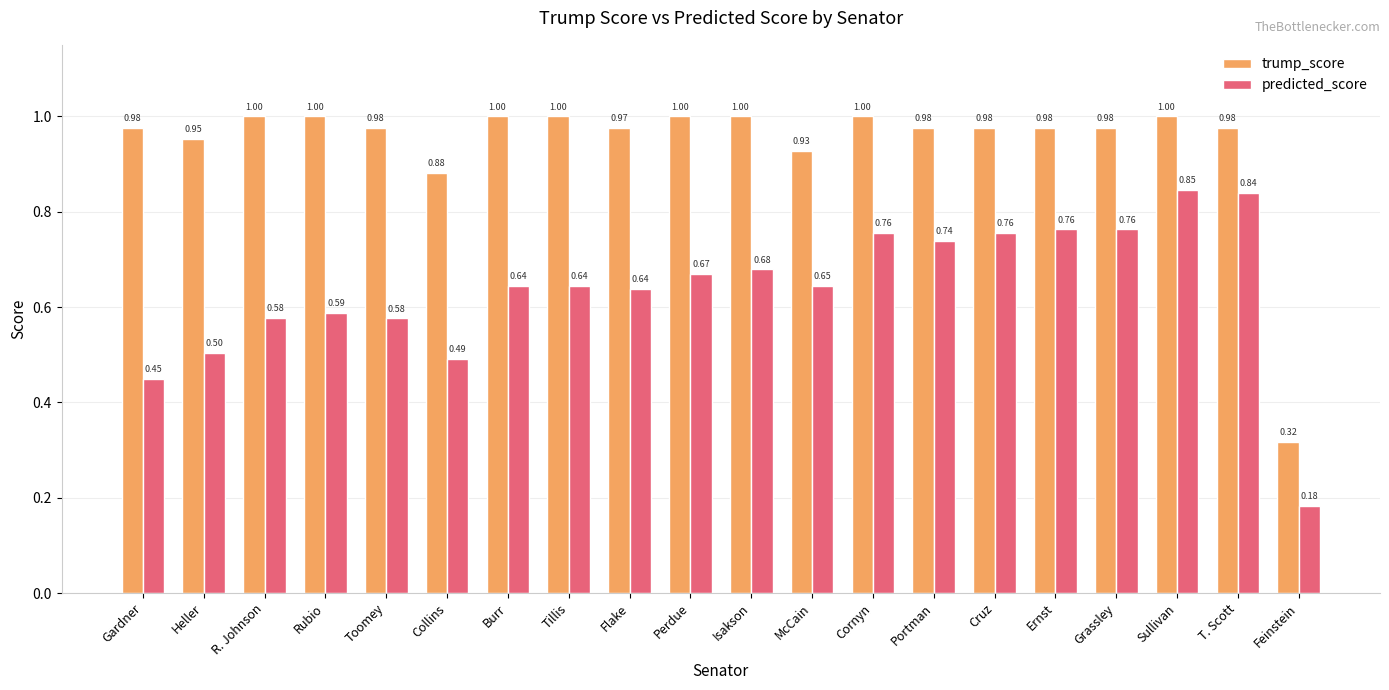

Is the value of trump_score at T. Scott greater than the value of predicted_score at R. Johnson?

Yes